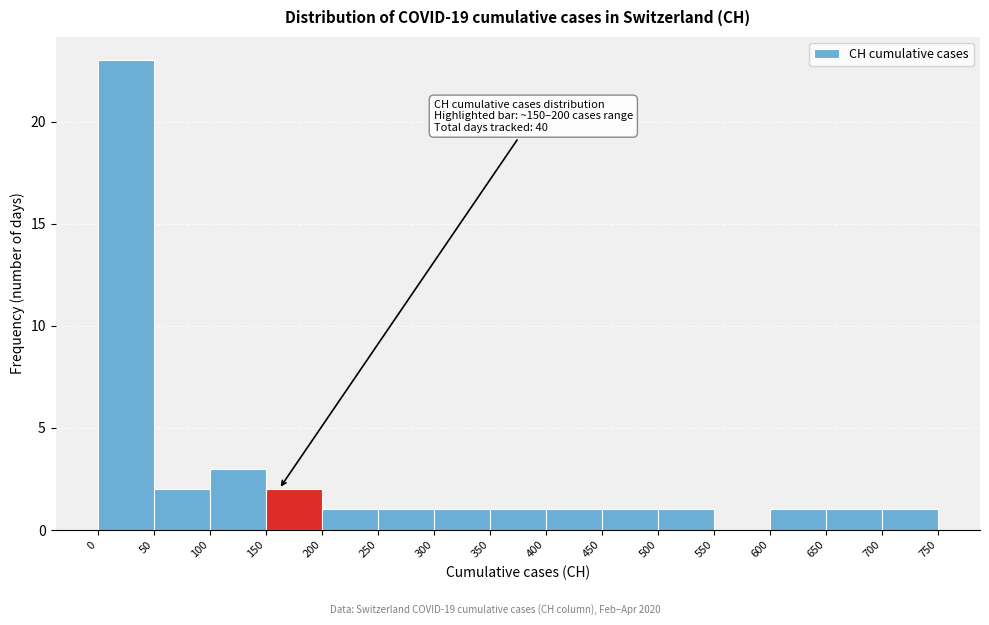

Over which range of the x-axis is the bar tallest?

0 to 50